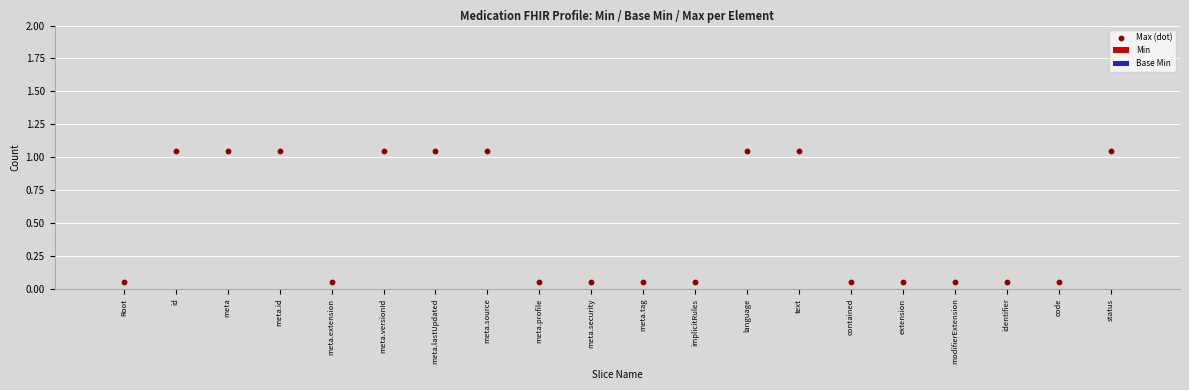

How many points are shown in the scatter plot?

20